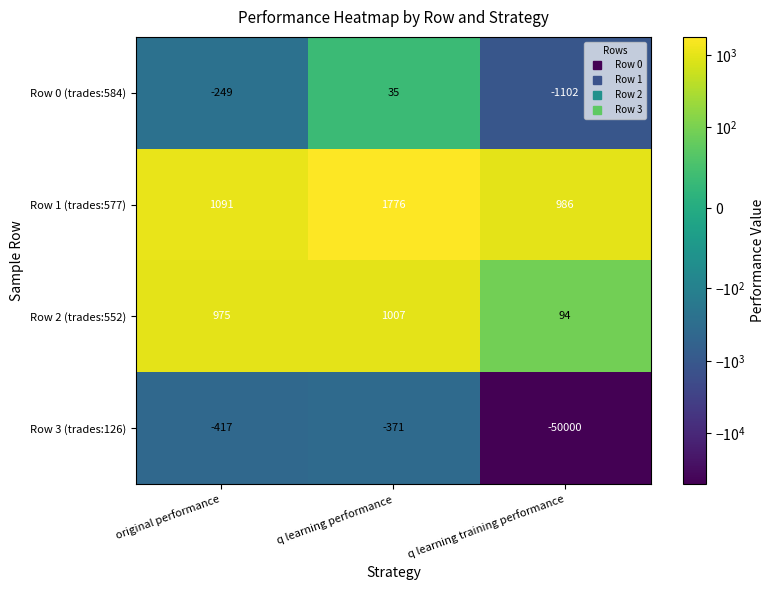

At which label does Row 0 (trades:584) reach its minimum?

q learning training performance